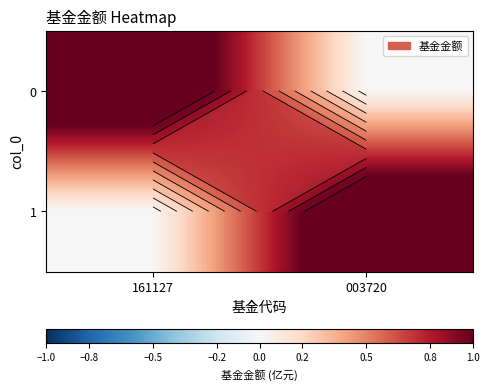

How many values in 1 are above zero?

1